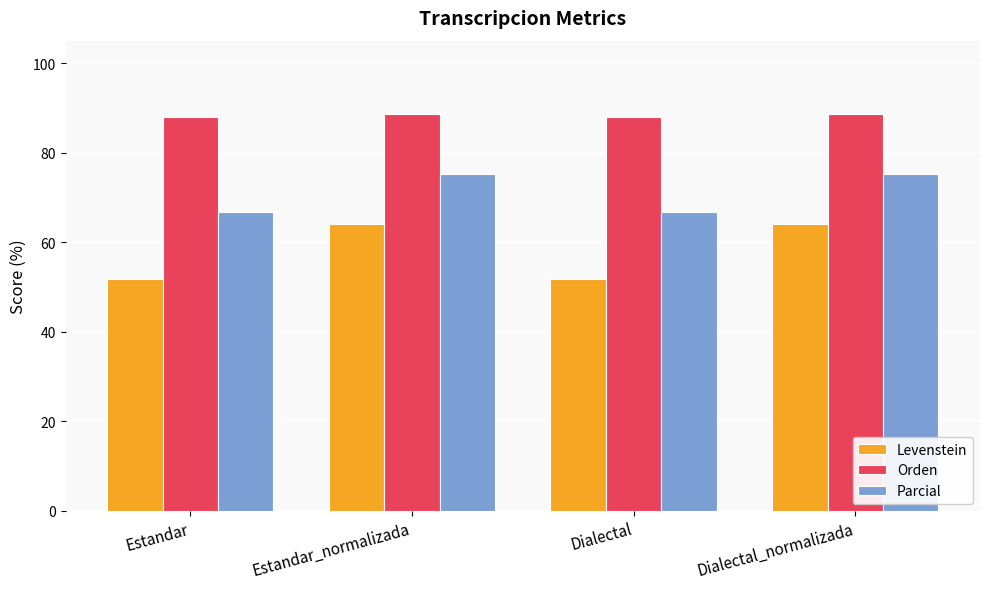

List the series in order of their peak value, highest first.

Orden, Parcial, Levenstein